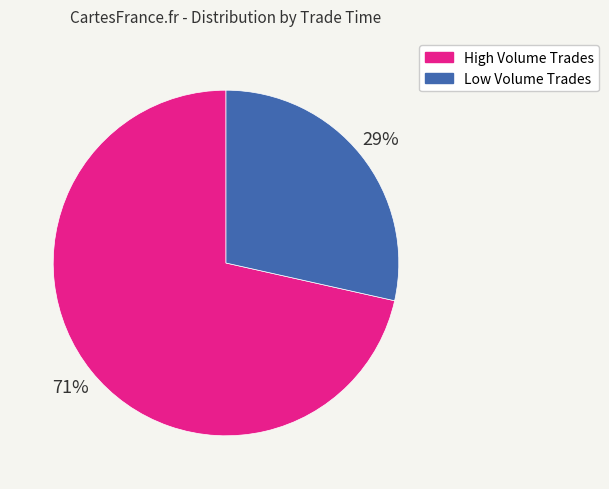

To the nearest percent, what portion does Low Volume Trades represent?

29%